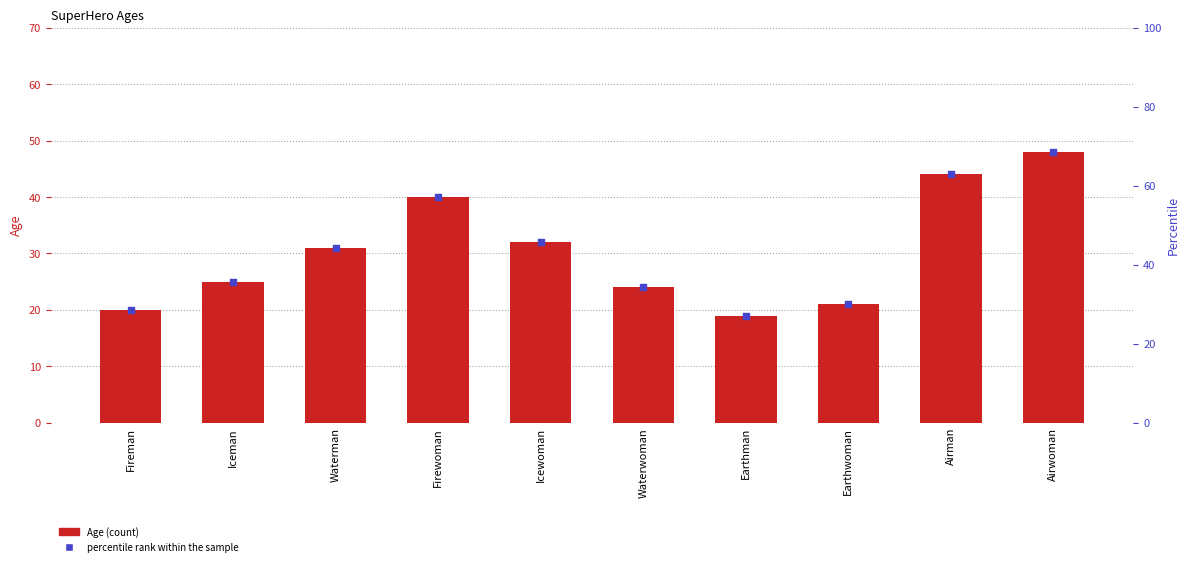

What are all the series names shown in the legend?

Age, percentile rank within the sample